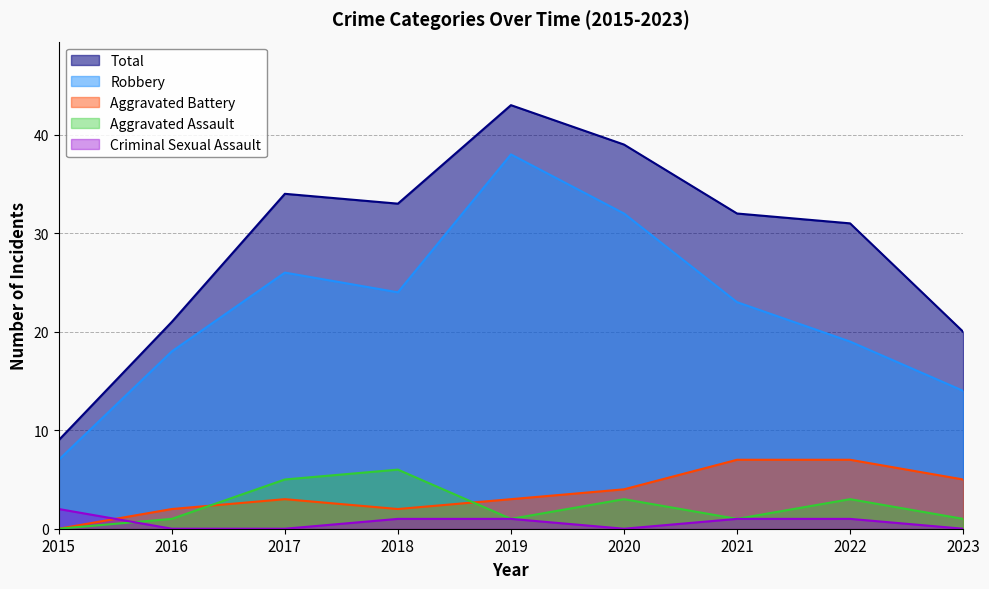

At how many categories does at least one series exceed 2?

9